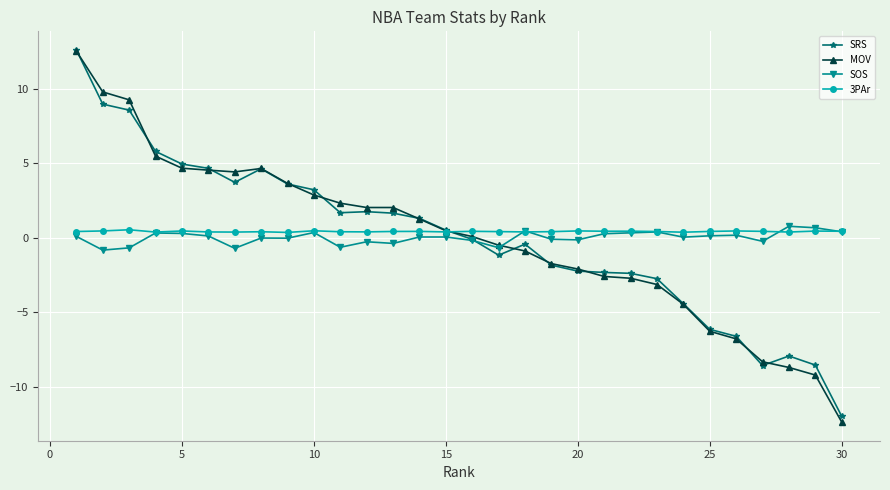

How many values in the SRS series are below 0?

15